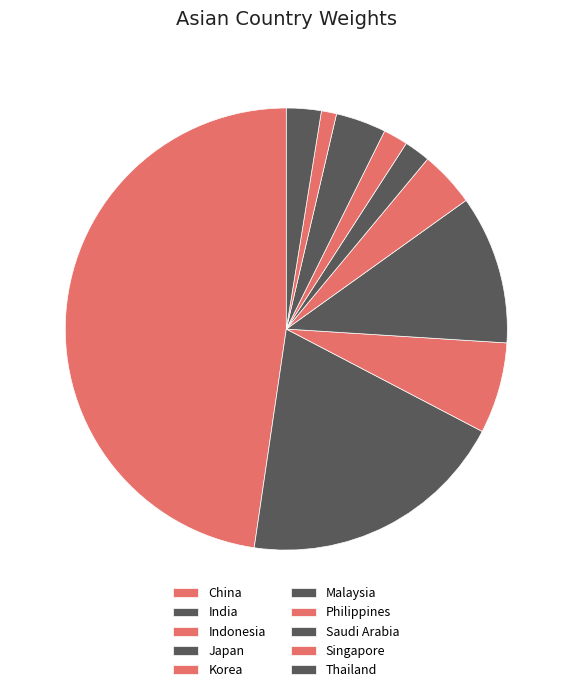

To the nearest percent, what is the combined percentage of Japan and Indonesia?

18%